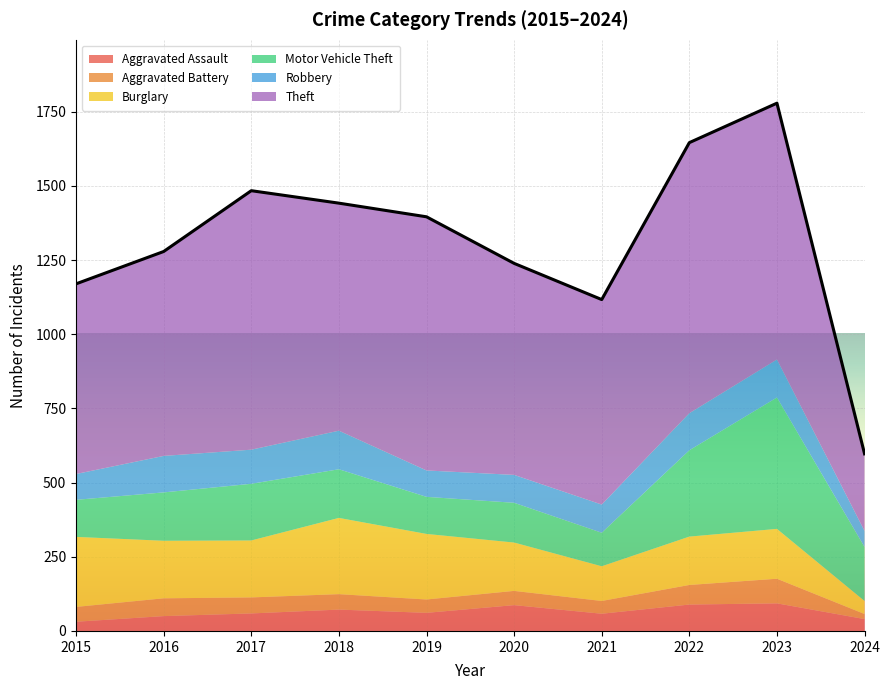

What is the smallest value displayed?

17